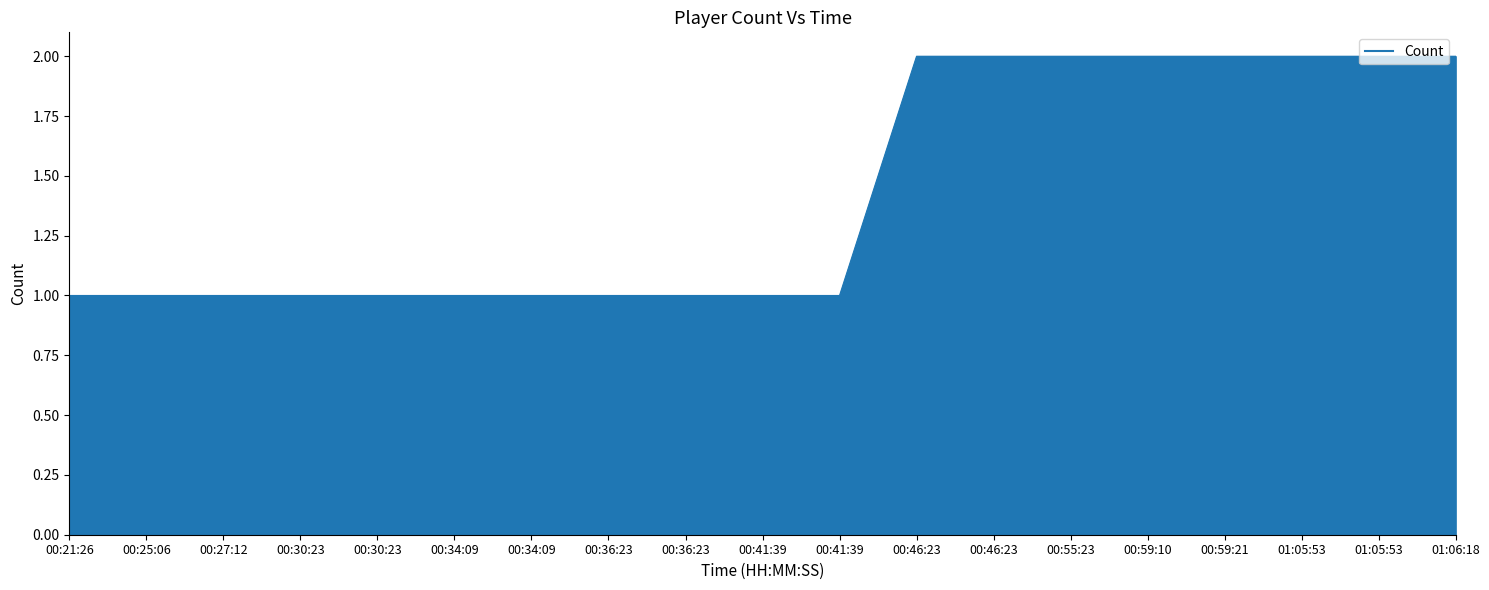

How many lines are shown in the chart?

1